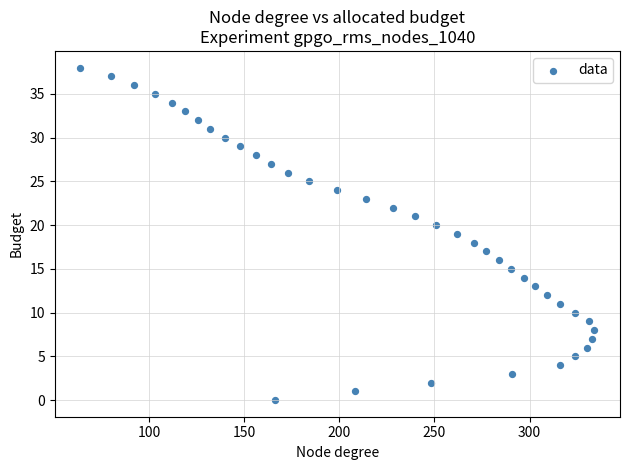

What is the range of X values (max minus min)?

270